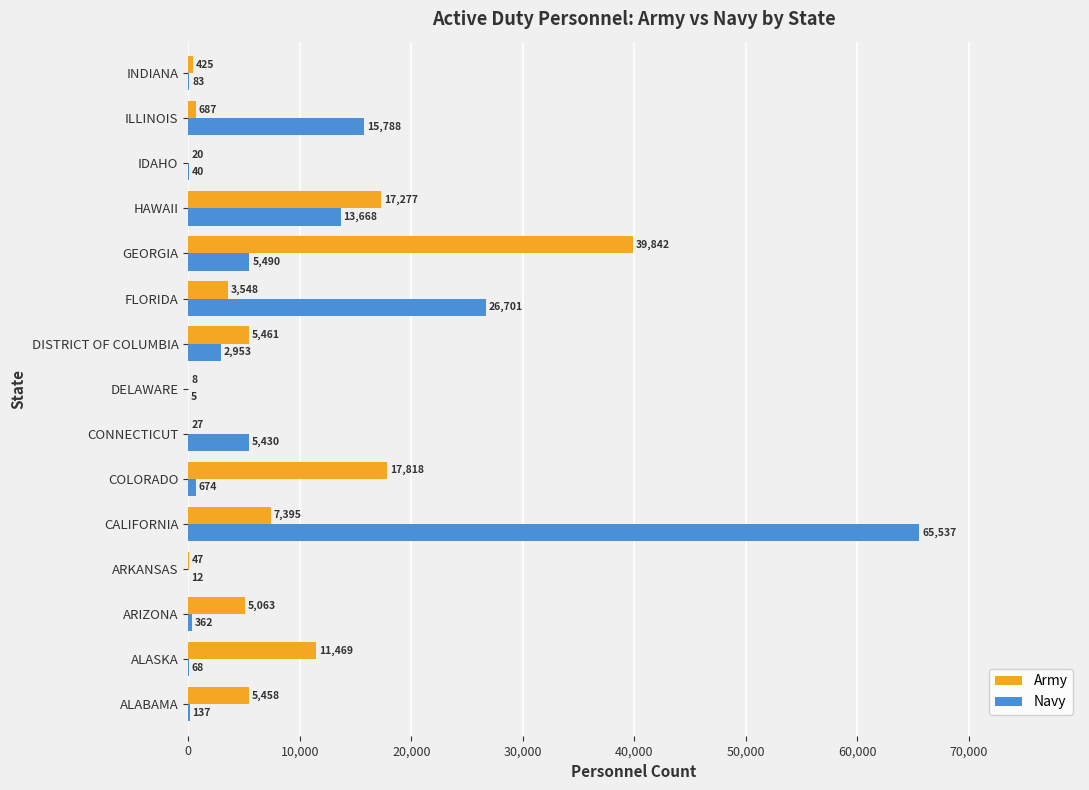

What is the sum of all Navy values?

136948